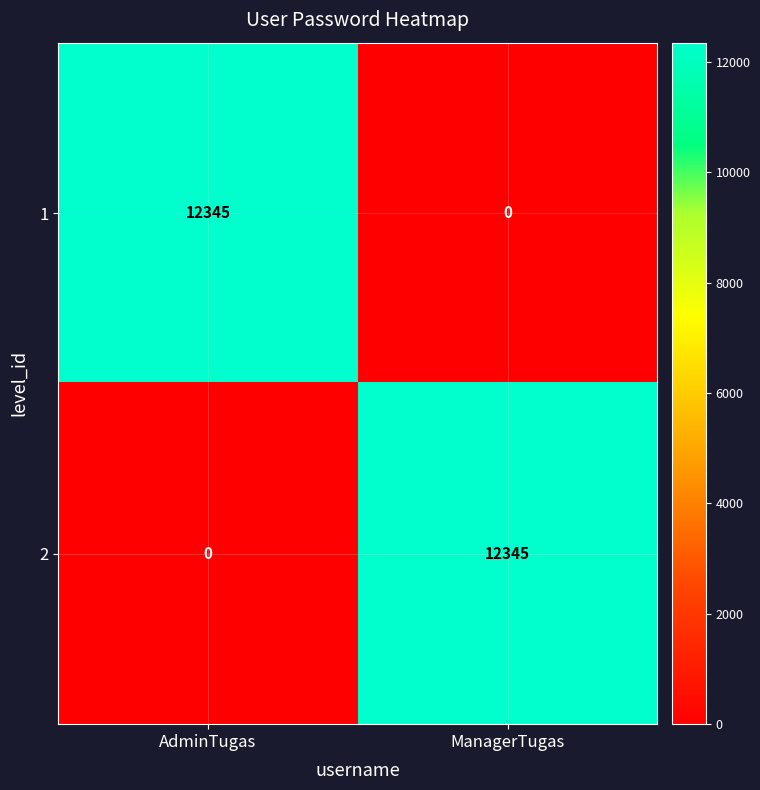

Reading left to right, transcribe all the data shown in this chart.

1: 12345	0
2: 0	12345